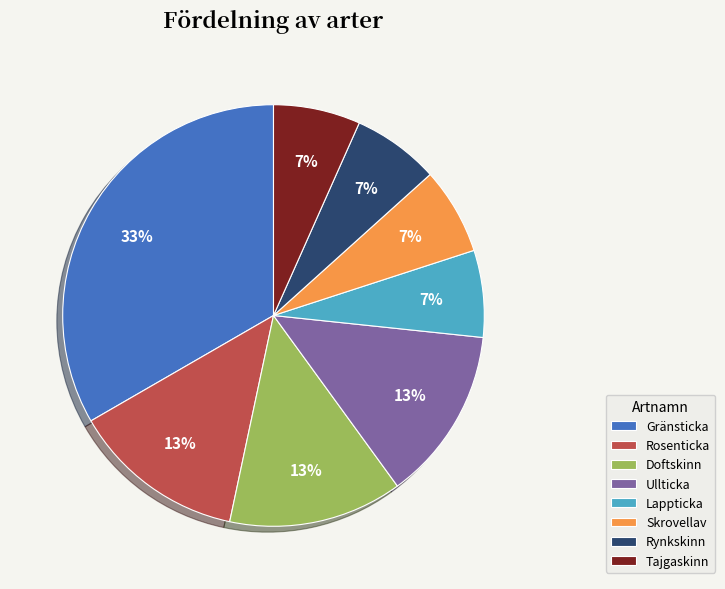

What percentage is the Rynkskinn slice, to the nearest percent?

7%